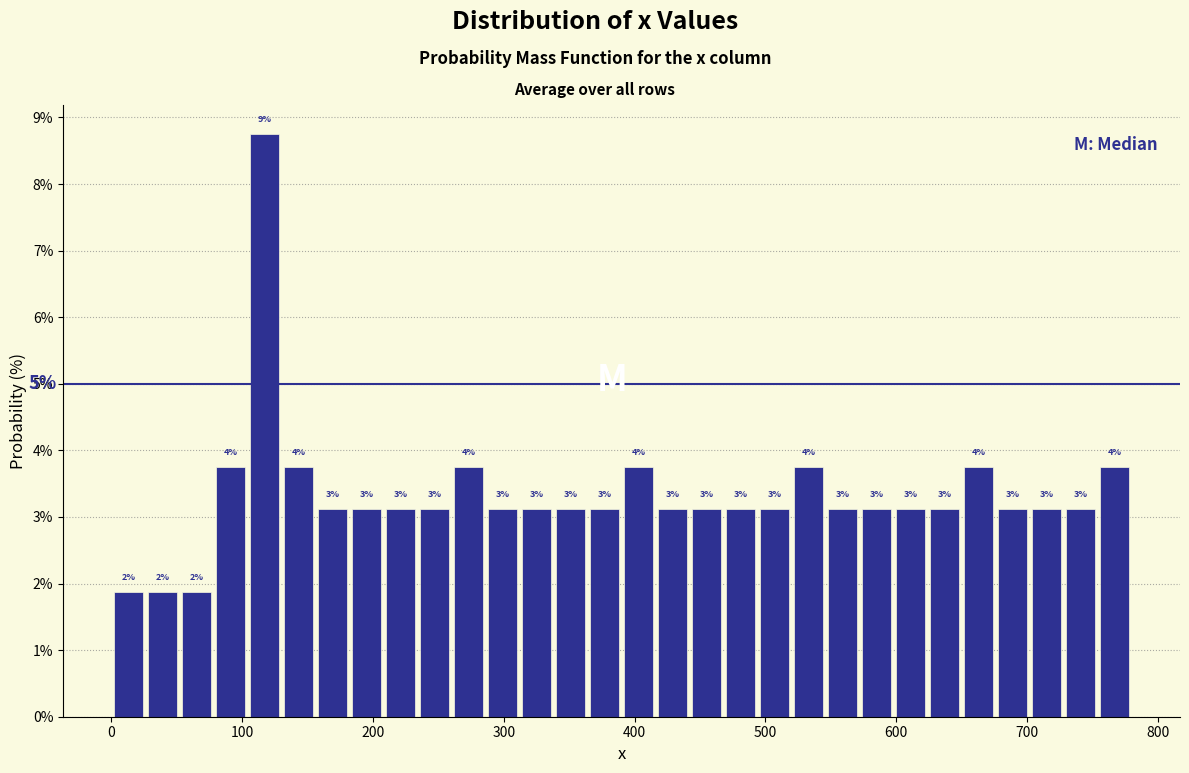

Read against the x-axis, roughly where is the centre of the tallest bar?

120